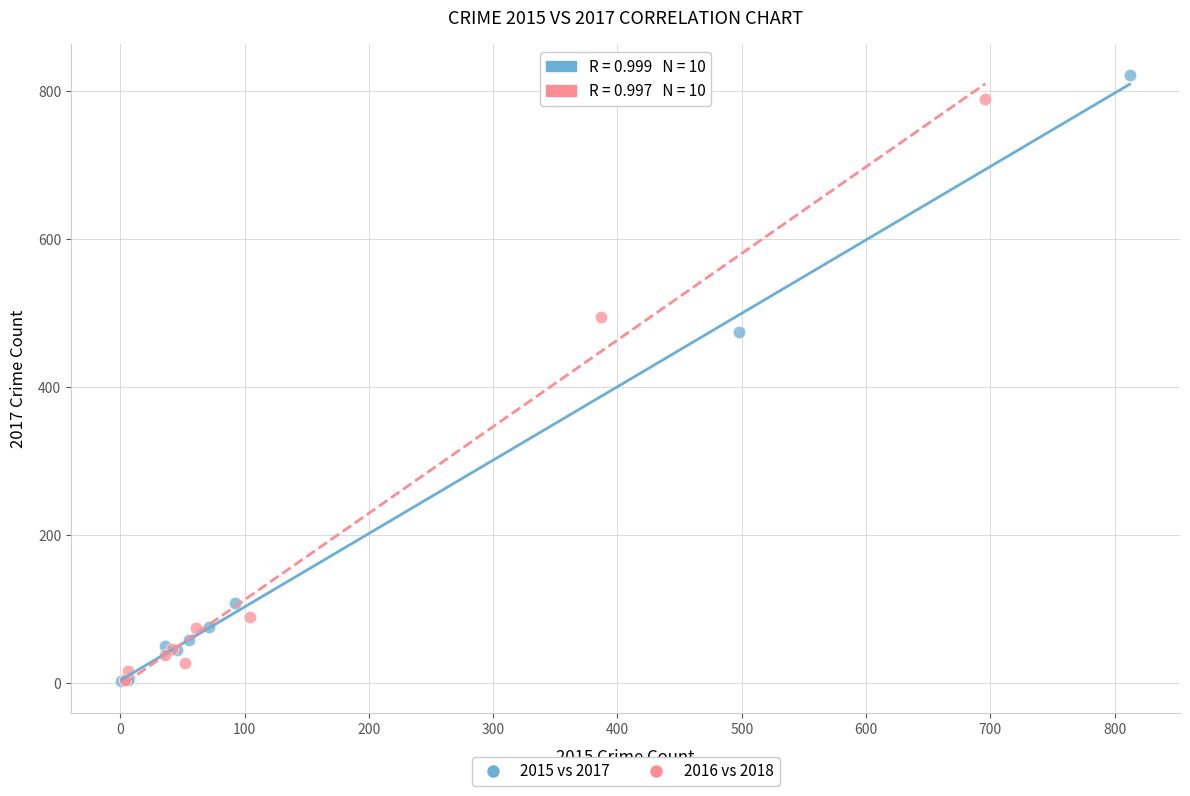

Which series has the widest spread of Y values?

2015 vs 2017